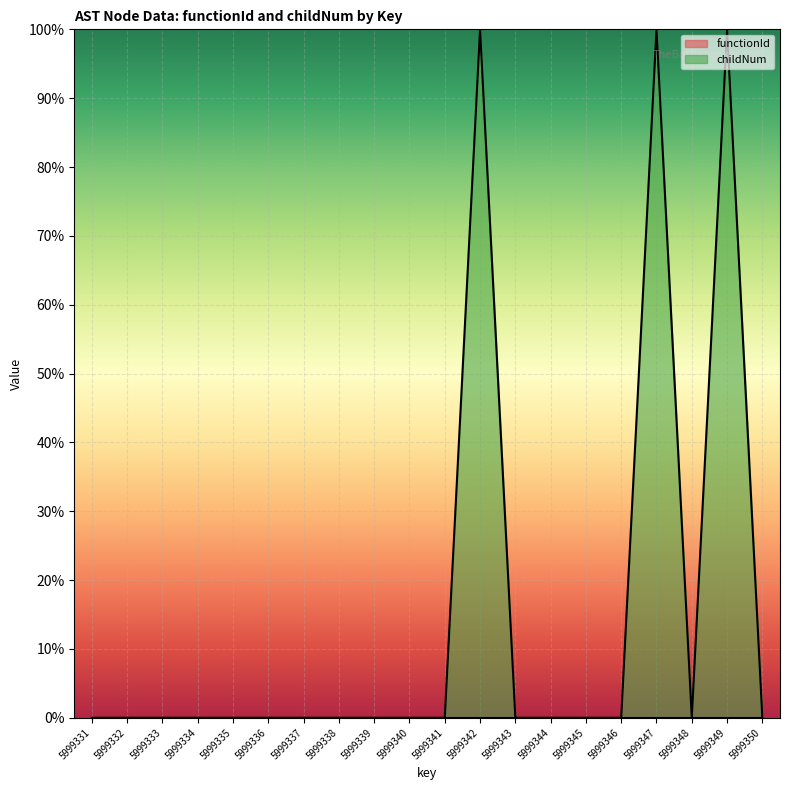

How many points are higher than both their immediate neighbors (excluding endpoints)?

3